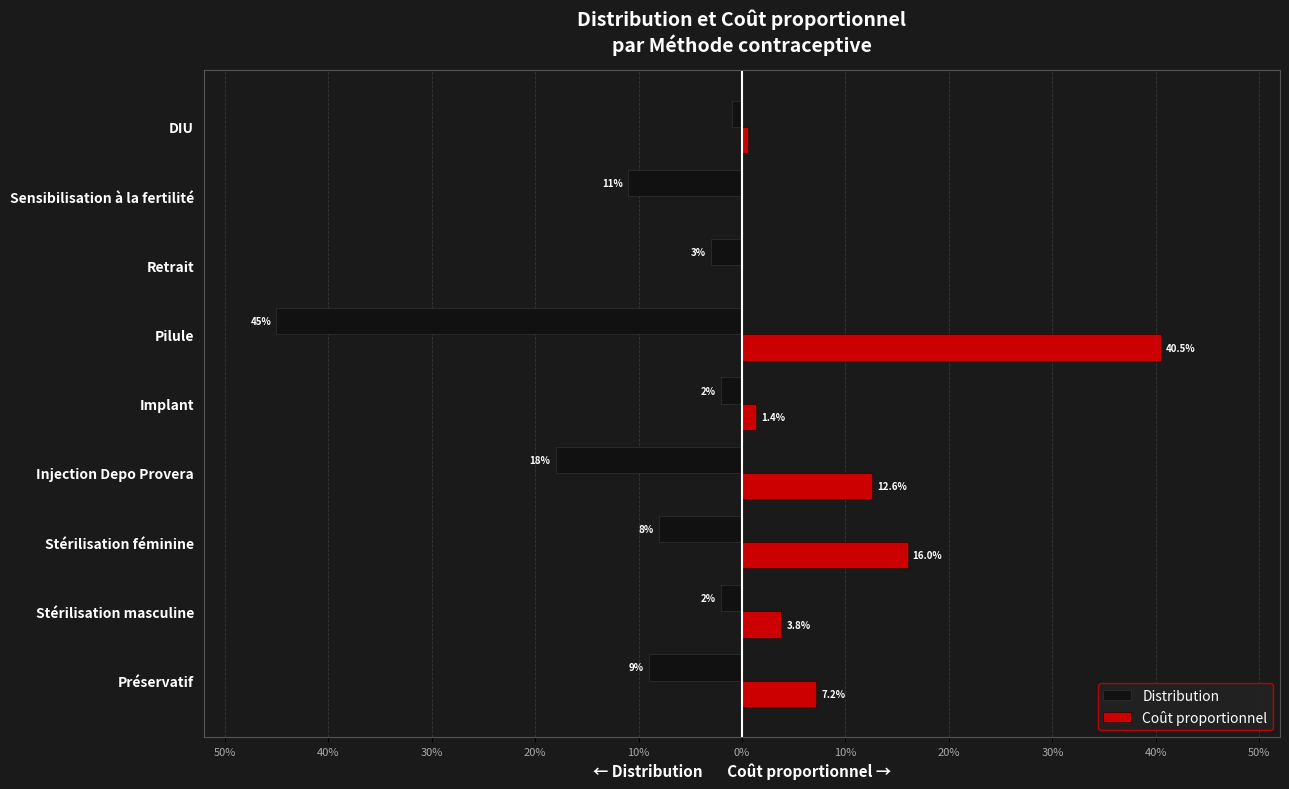

List the series in order of their peak value, lowest first.

Distribution, Coût proportionnel